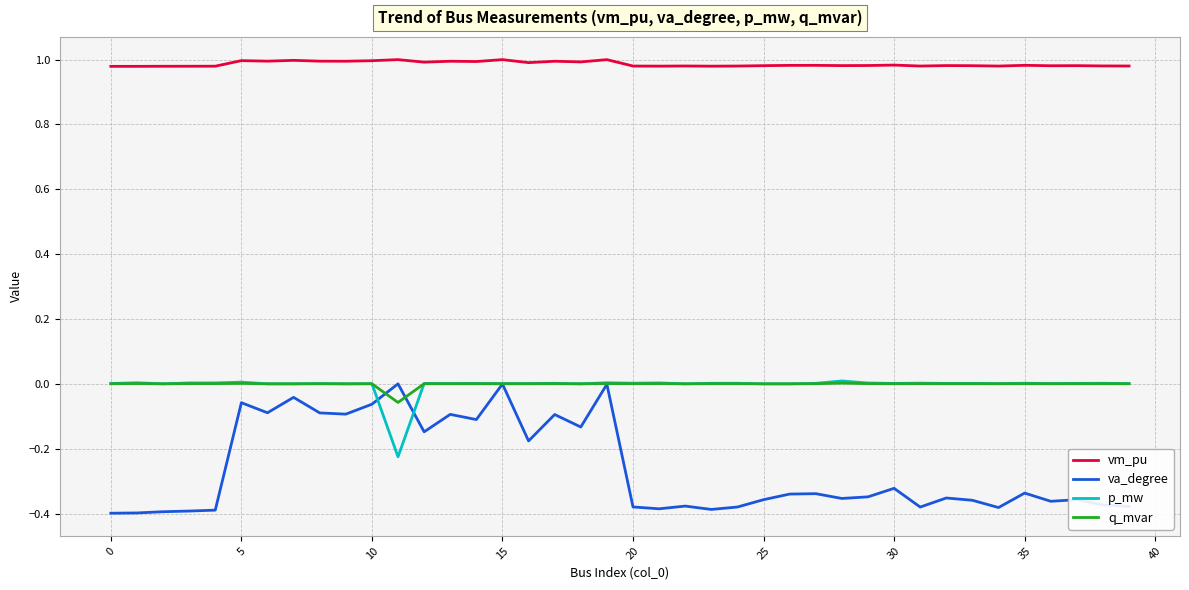

True or false: va_degree and vm_pu cross at least once.

False